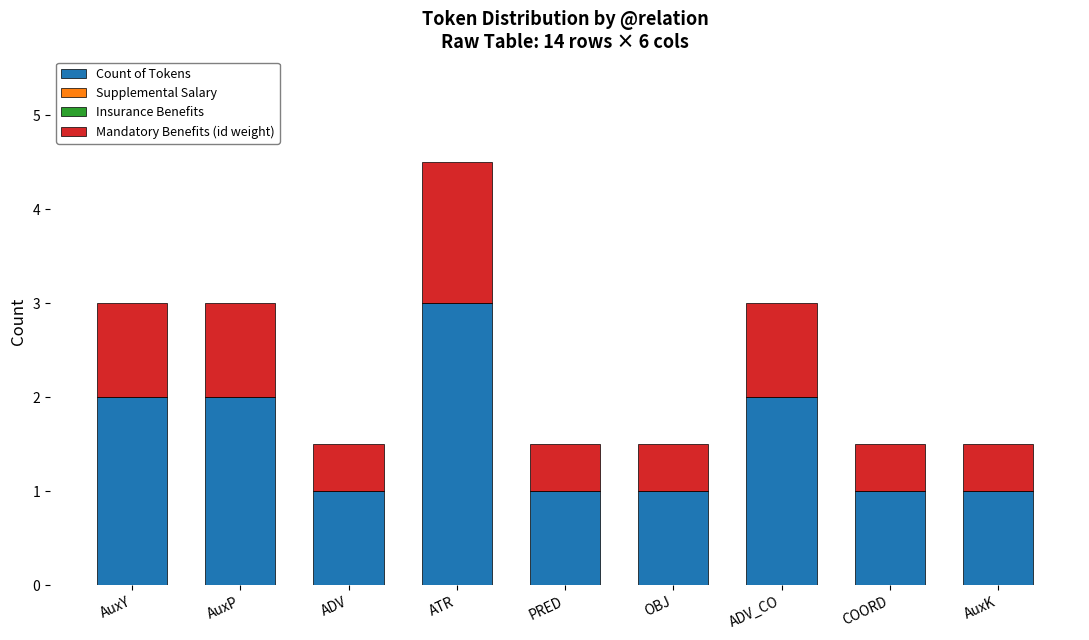

What is the total value across all series at ADV?

1.5